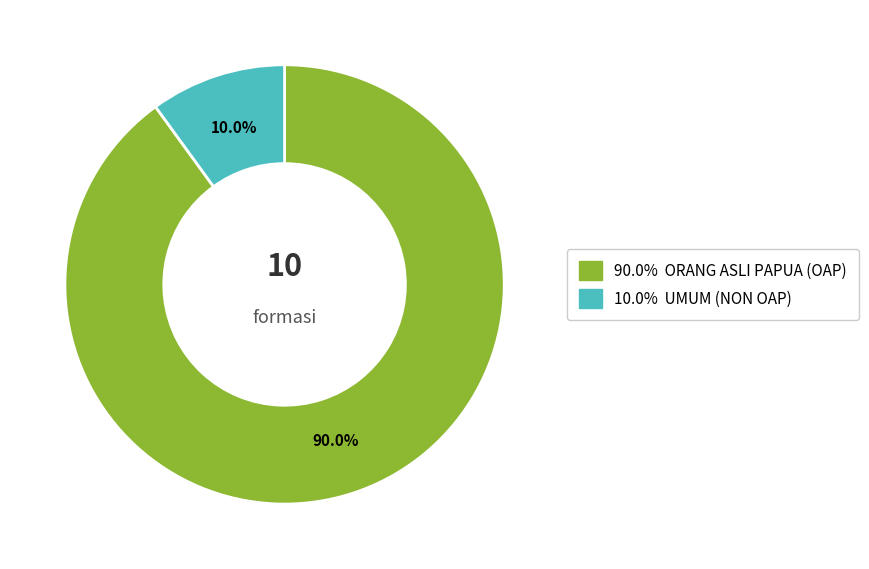

Is there a majority slice in this chart?

Yes